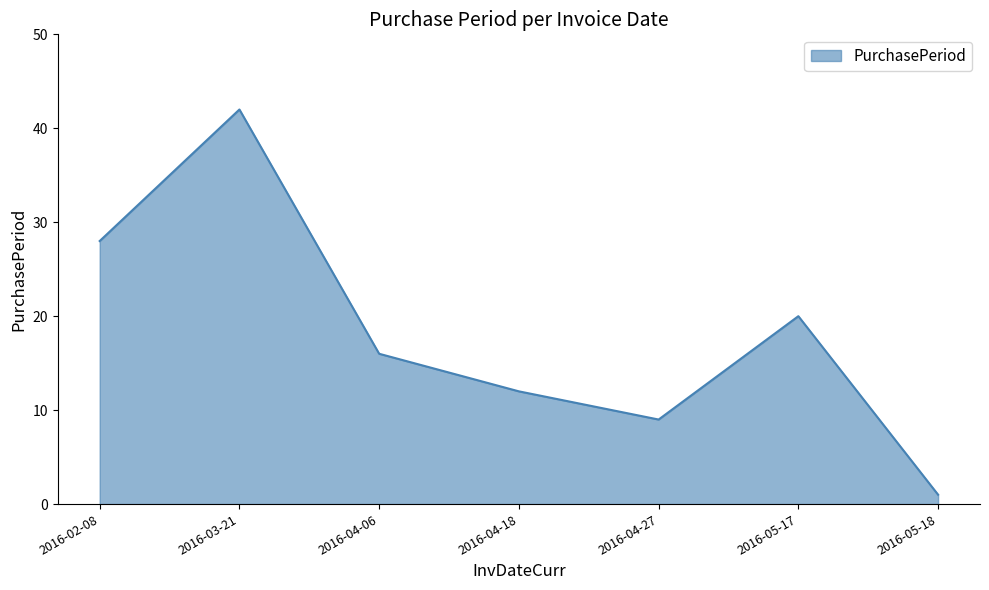

How many distinct data groups are displayed?

1